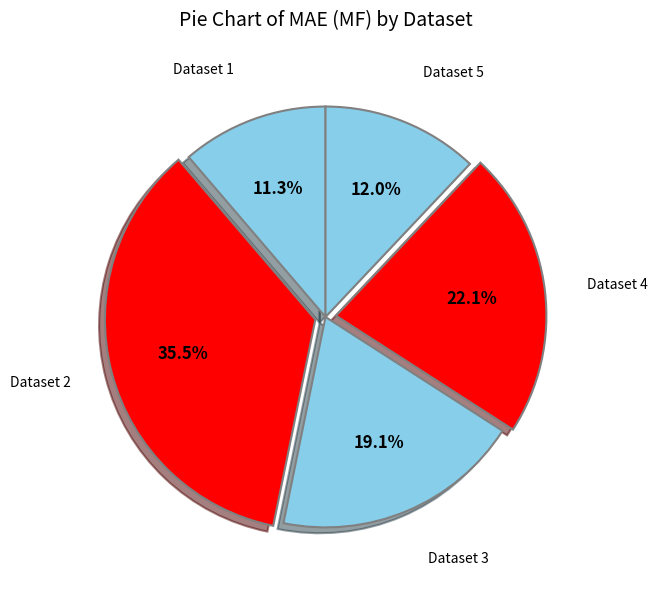

To the nearest percent, what is the average slice percentage?

20%